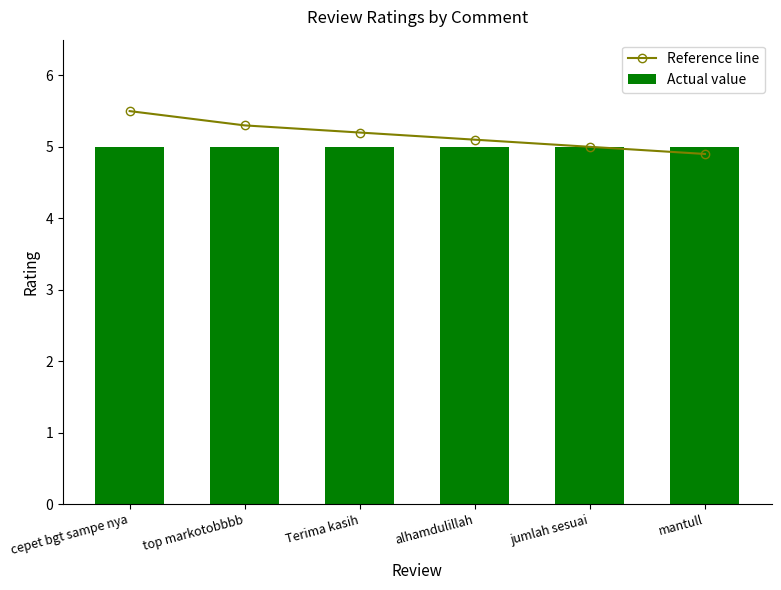

Reading left to right, what are all the values shown in this chart?

Reference line: cepet bgt sampe nya=5.5	top markotobbbb=5.3	Terima kasih=5.2	alhamdulillah=5.1	jumlah sesuai=5.0	mantull=4.9
Actual value: cepet bgt sampe nya=5.0	top markotobbbb=5.0	Terima kasih=5.0	alhamdulillah=5.0	jumlah sesuai=5.0	mantull=5.0